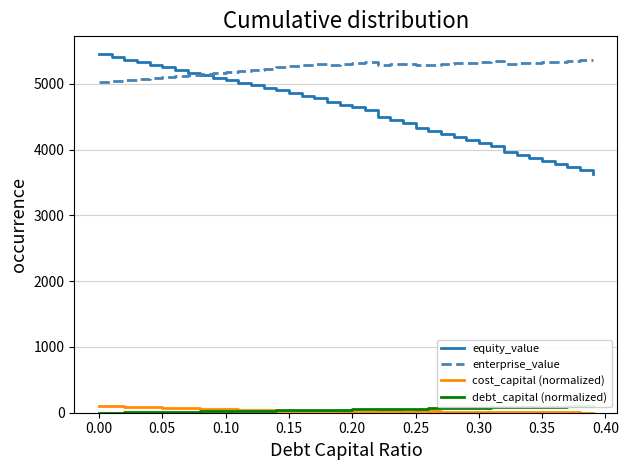

True or false: enterprise_value and cost_capital (normalized) cross at least once.

False